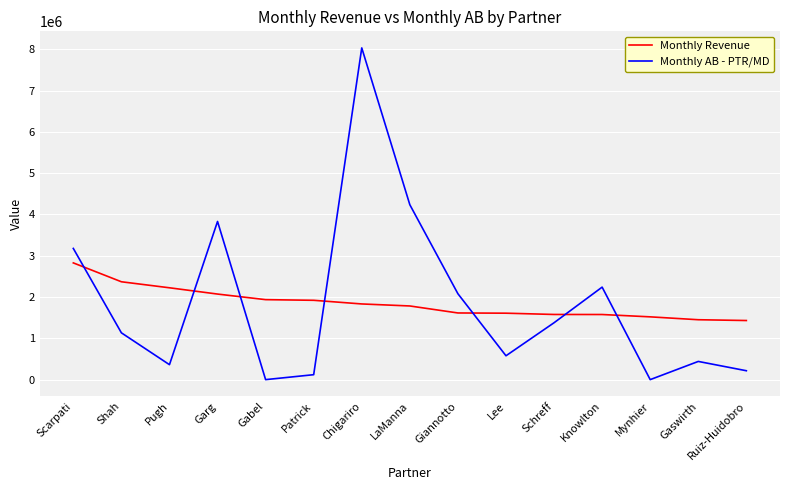

Rank the series at Garg from lowest to highest value.

Monthly Revenue, Monthly AB - PTR/MD